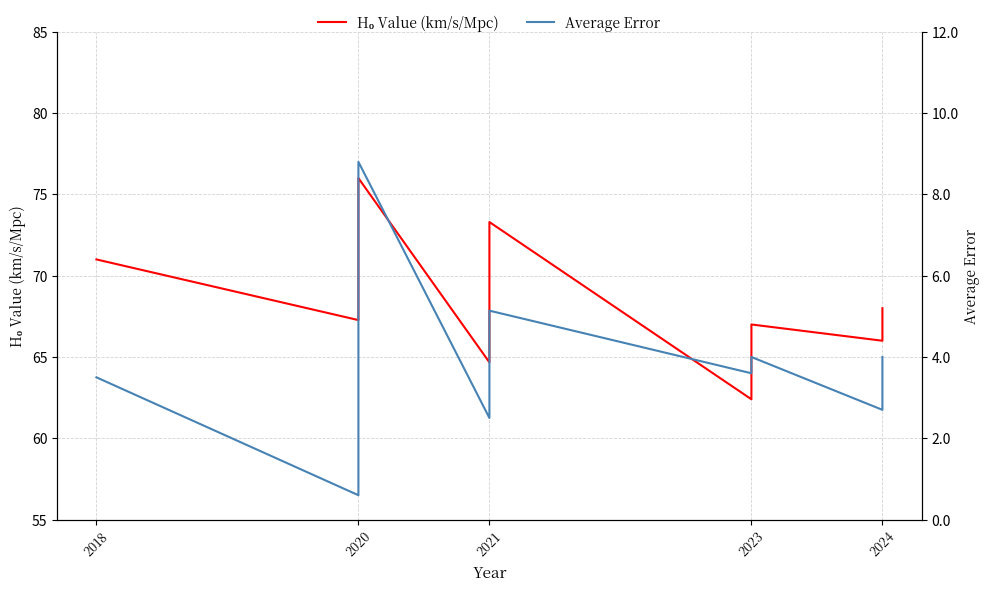

What is the value of the Average Error point at the 4th from the left?

0.6